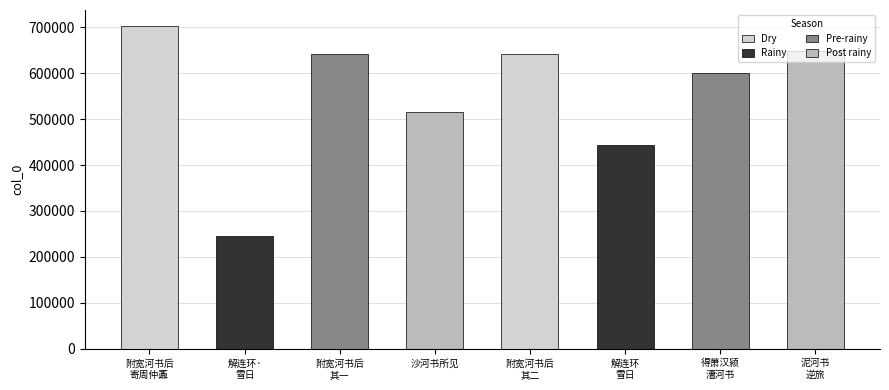

How many data points does each series have?

8